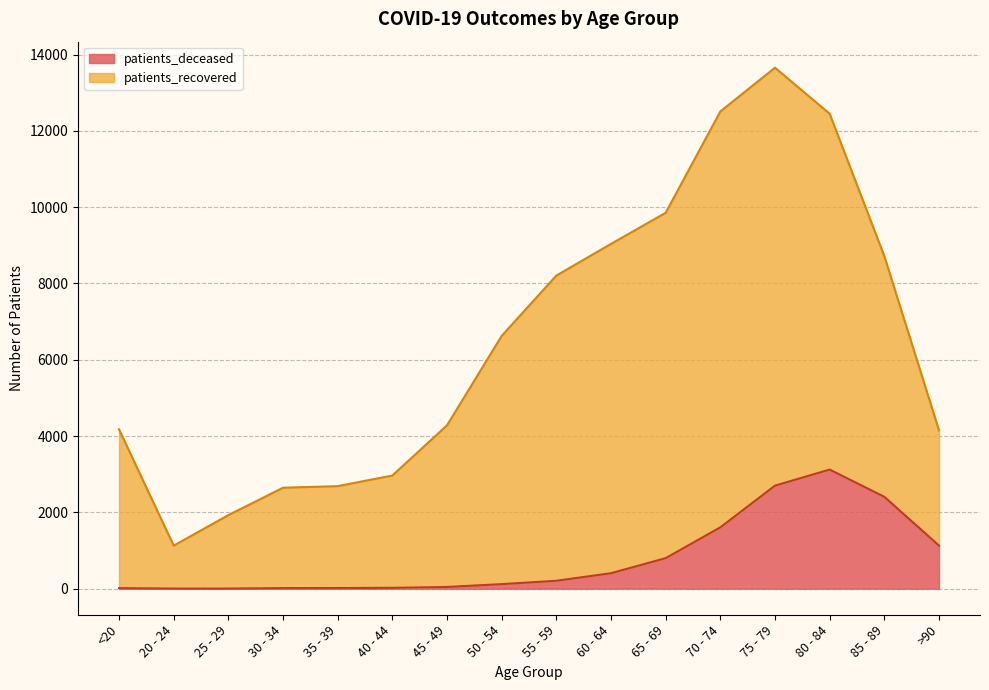

What is the greatest value displayed?

13654